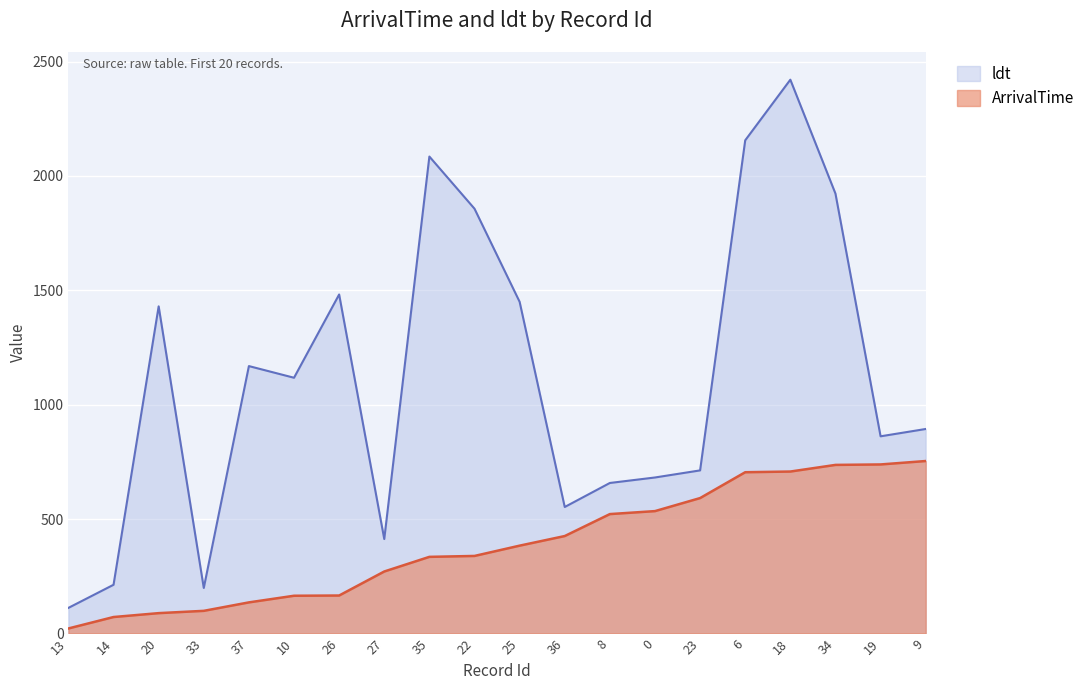

How many values in the ldt series exceed 1118?

9